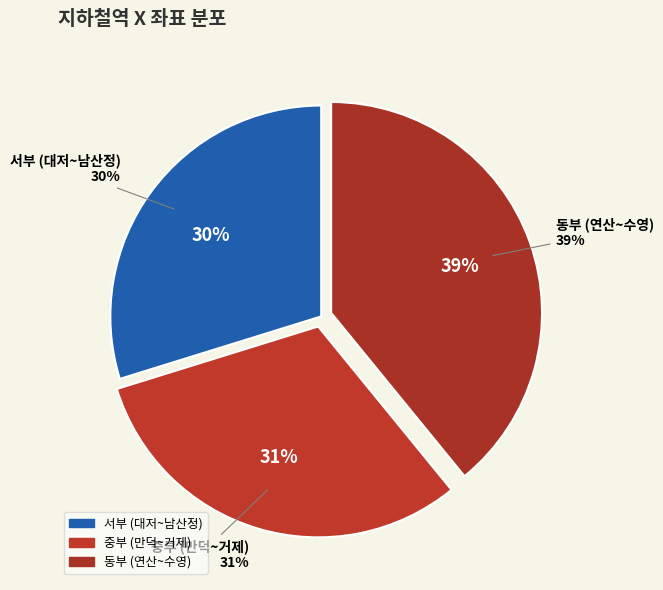

Does any single category account for the majority?

No